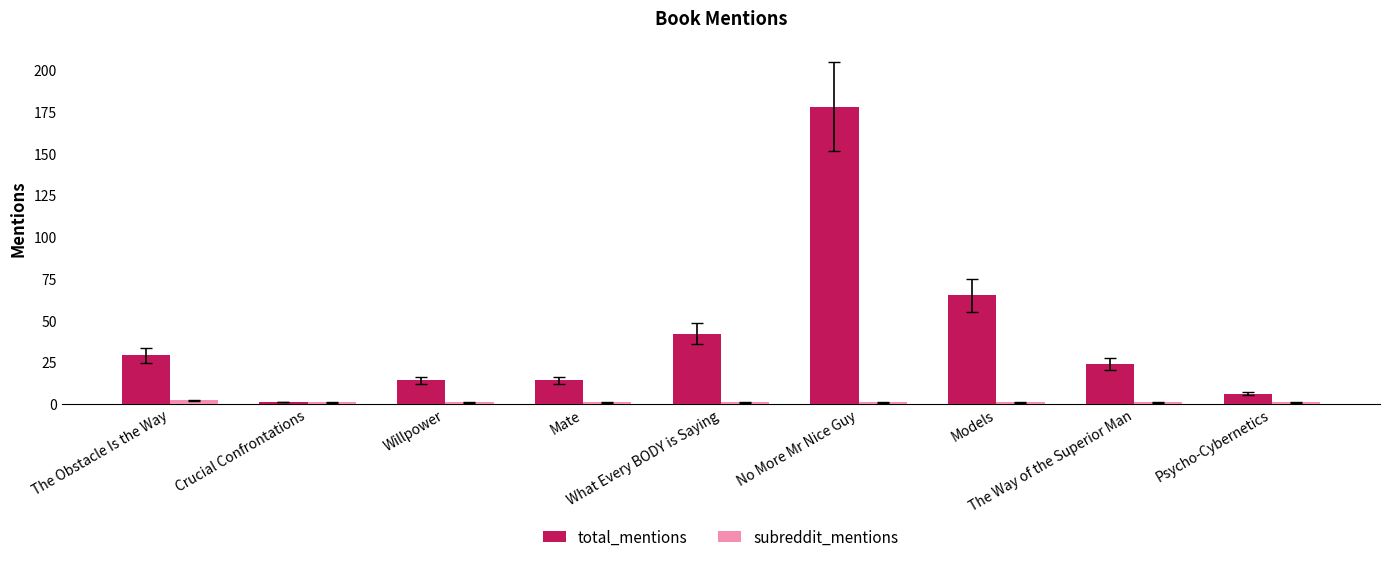

Which category has the lowest value in the total_mentions series?

Crucial Confrontations